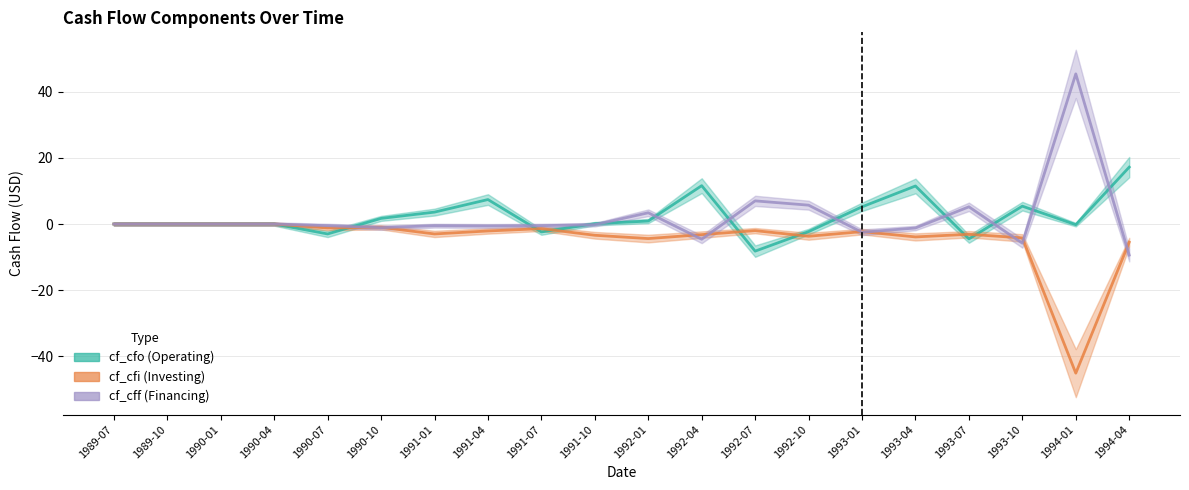

How many interior local valleys does the cf_cff series have?

5